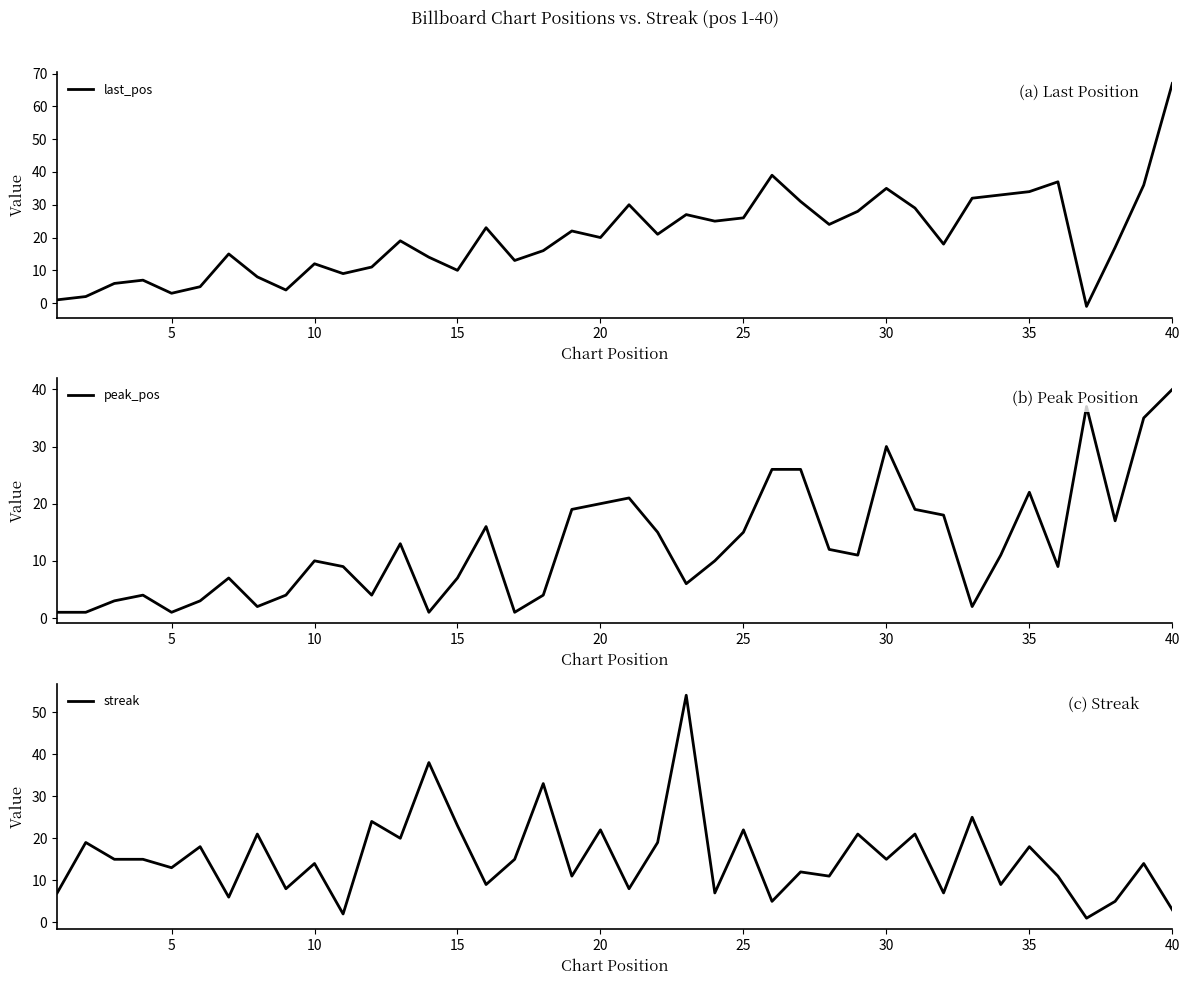

What is the difference between the maximum and minimum values in the streak series?

53